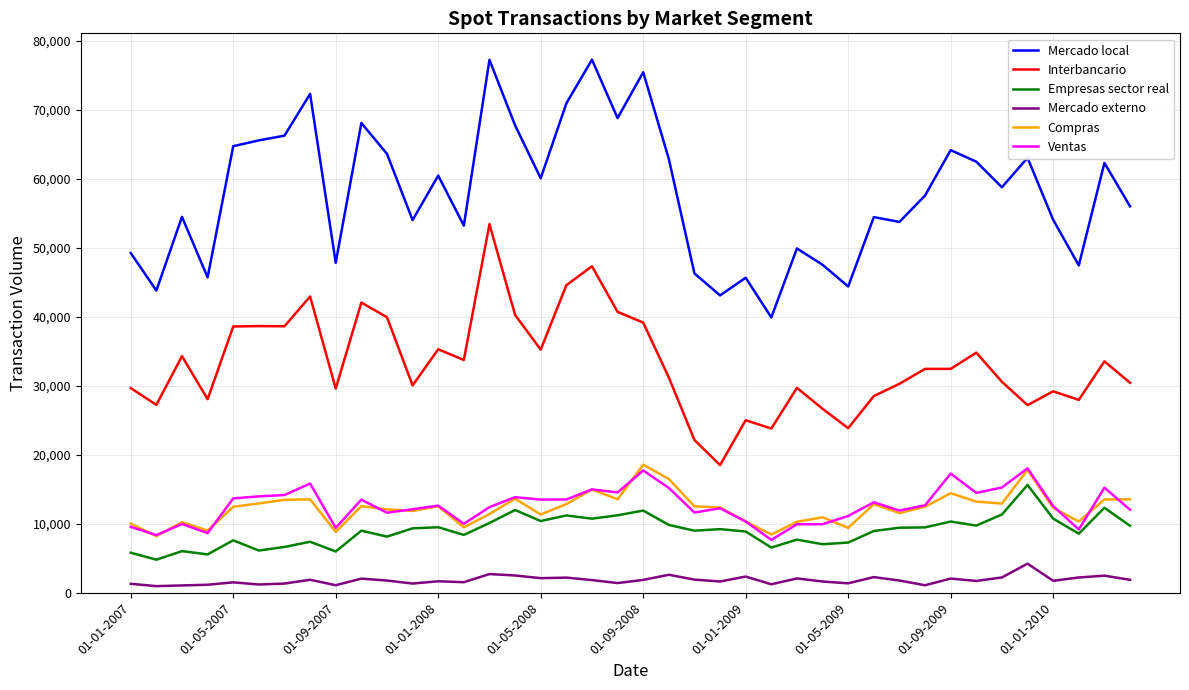

At how many categories does at least one series exceed 16408?

40